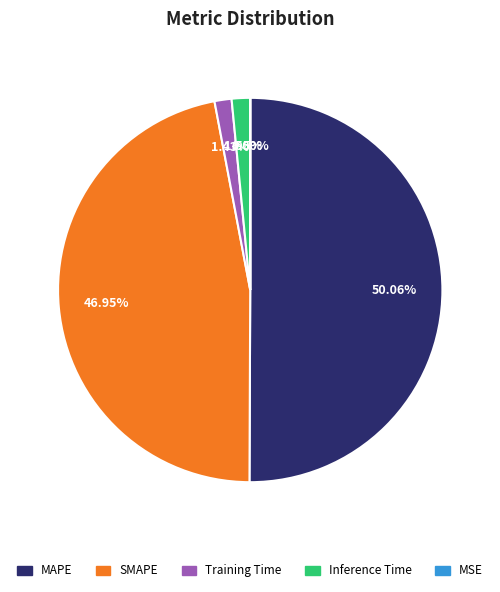

Does SMAPE represent more than half of the total?

No